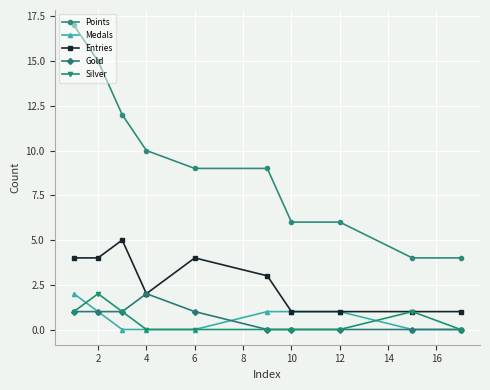

True or false: Entries and Points cross at least once.

False